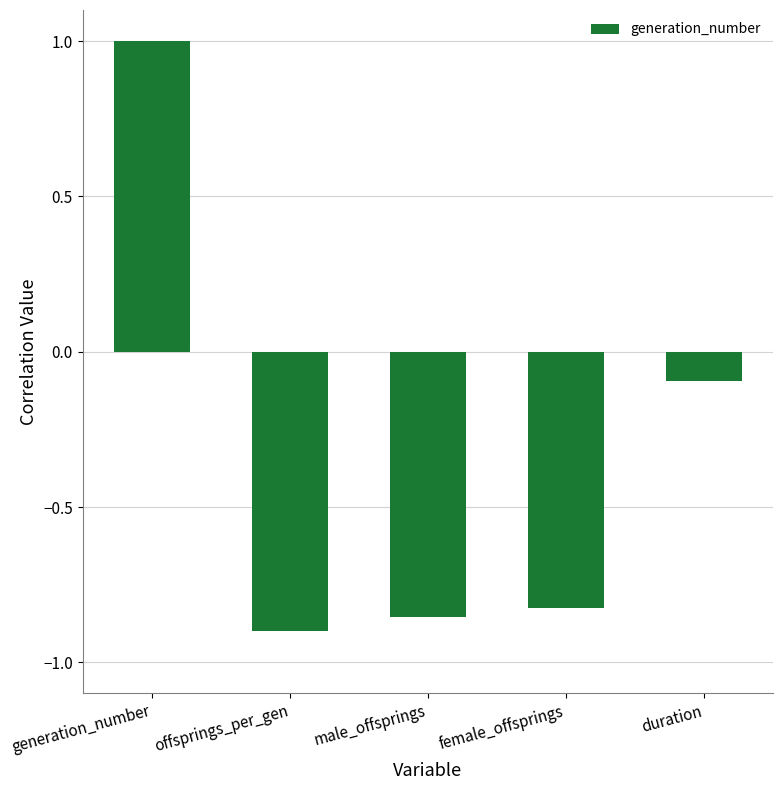

How many series are shown in this chart?

1